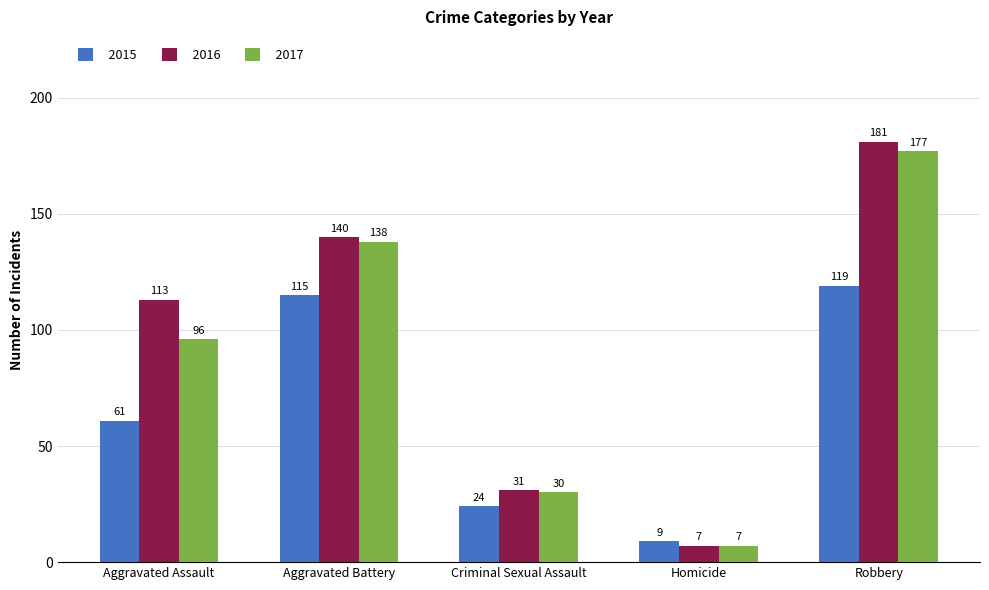

Reading left to right, what are all the values shown in this chart?

2015: 61	115	24	9	119
2016: 113	140	31	7	181
2017: 96	138	30	7	177